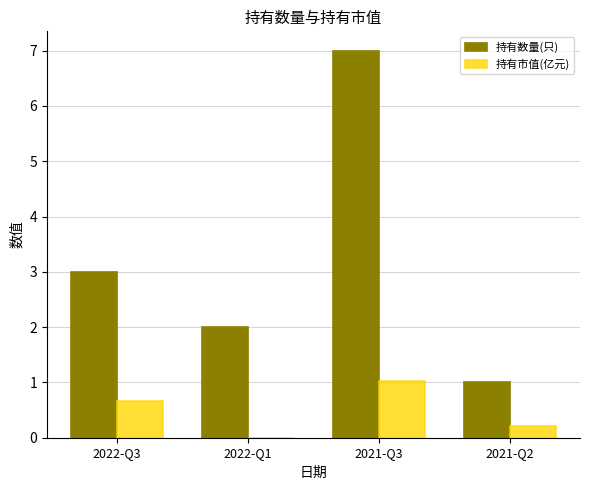

Is it true that 持有市值(亿元) equals 1.0 at 2021-Q3?

True